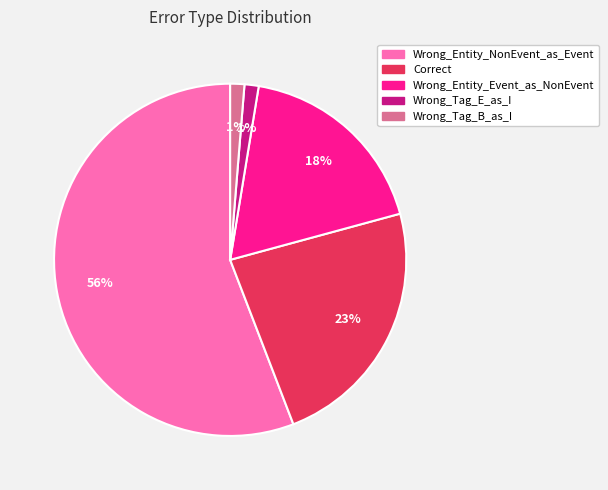

Which slice represents more than half of the pie?

Wrong_Entity_NonEvent_as_Event